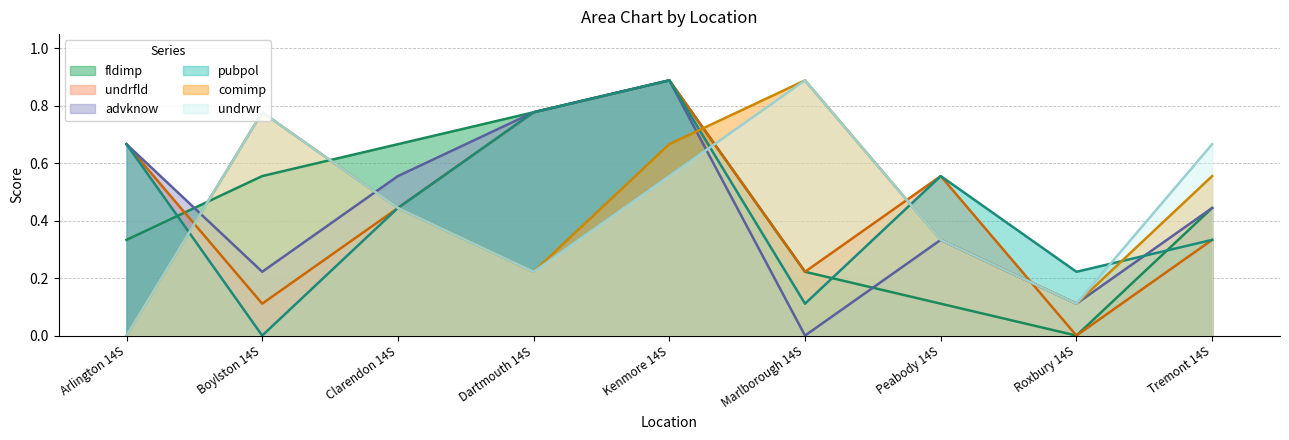

Does the chart have visible grid lines?

Yes